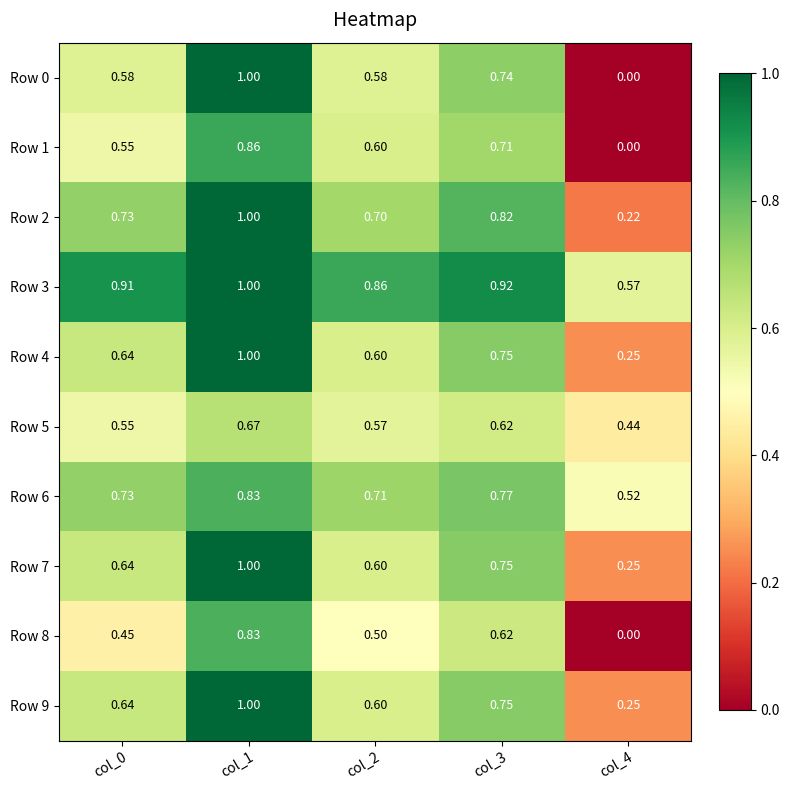

Is the value of Row 0 at col_1 greater than the value of Row 5 at col_3?

Yes